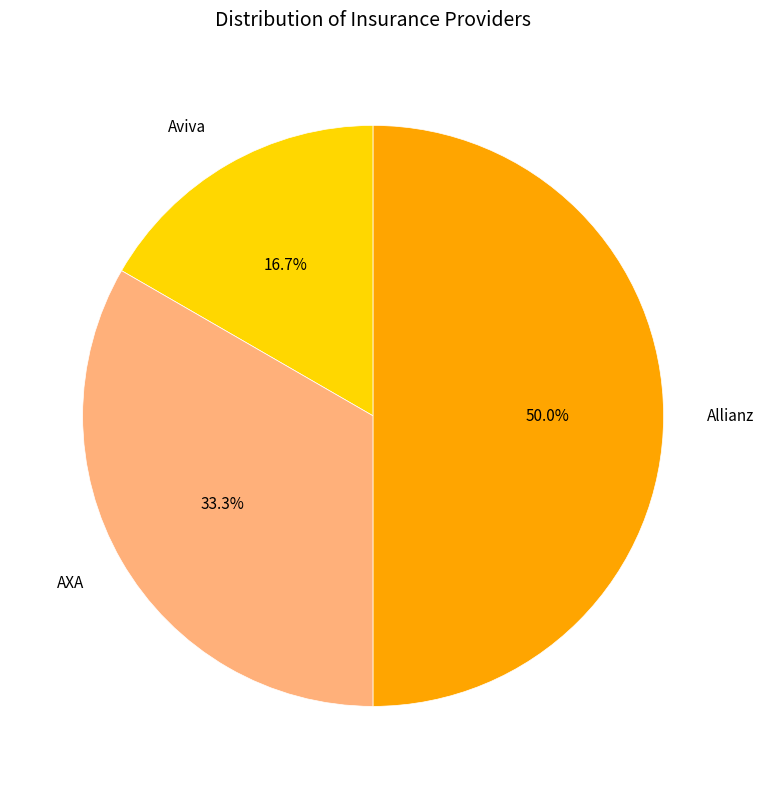

Is it true that AXA is 33% of the pie?

True